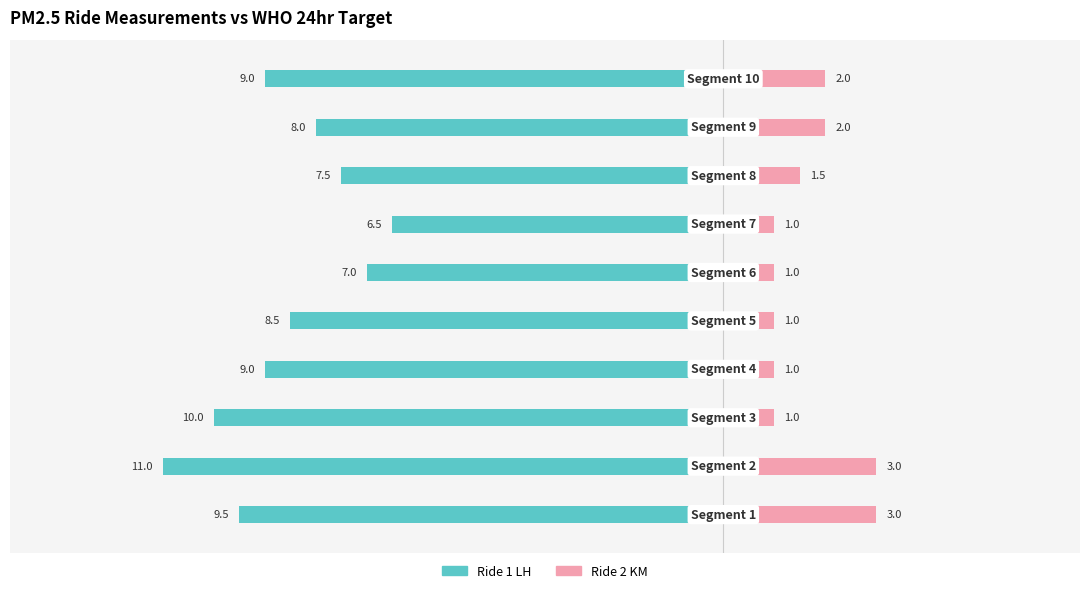

Are the bars horizontal?

Yes